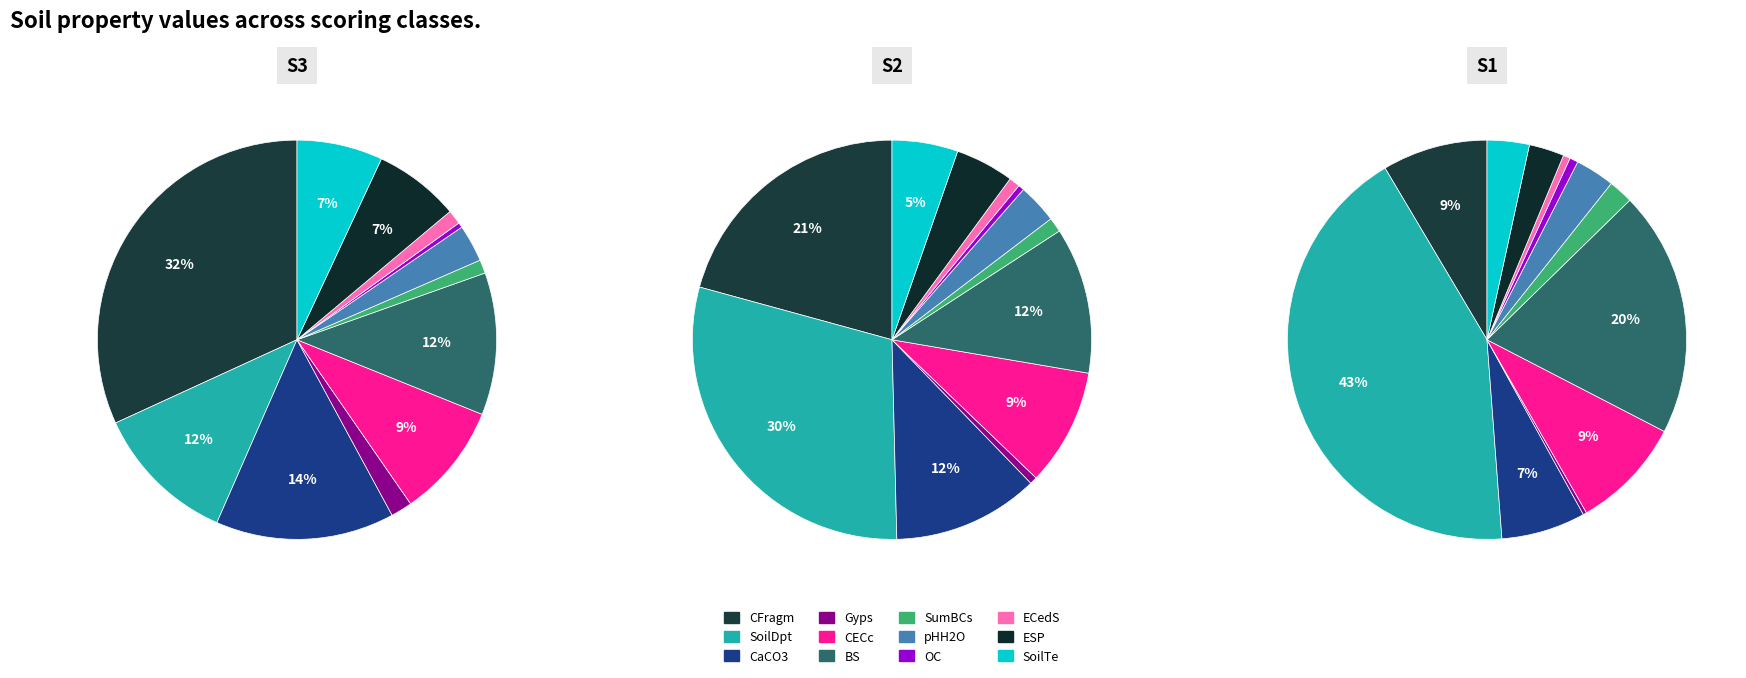

Which has a higher value, ESP or ECedS?

ESP